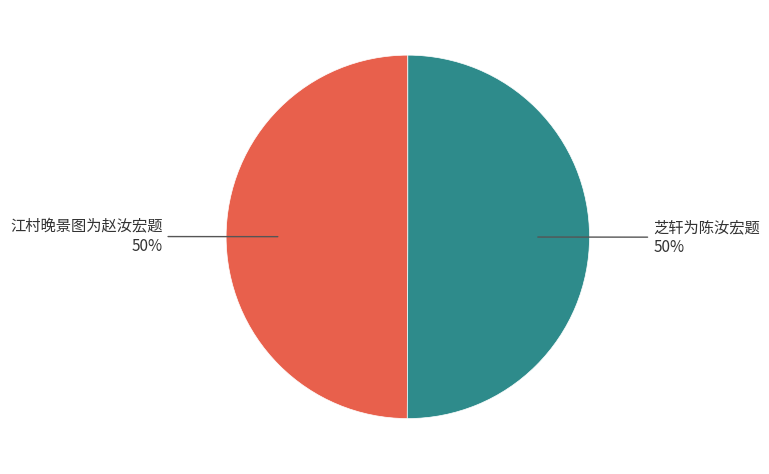

To the nearest percent, what is the average slice percentage?

50%